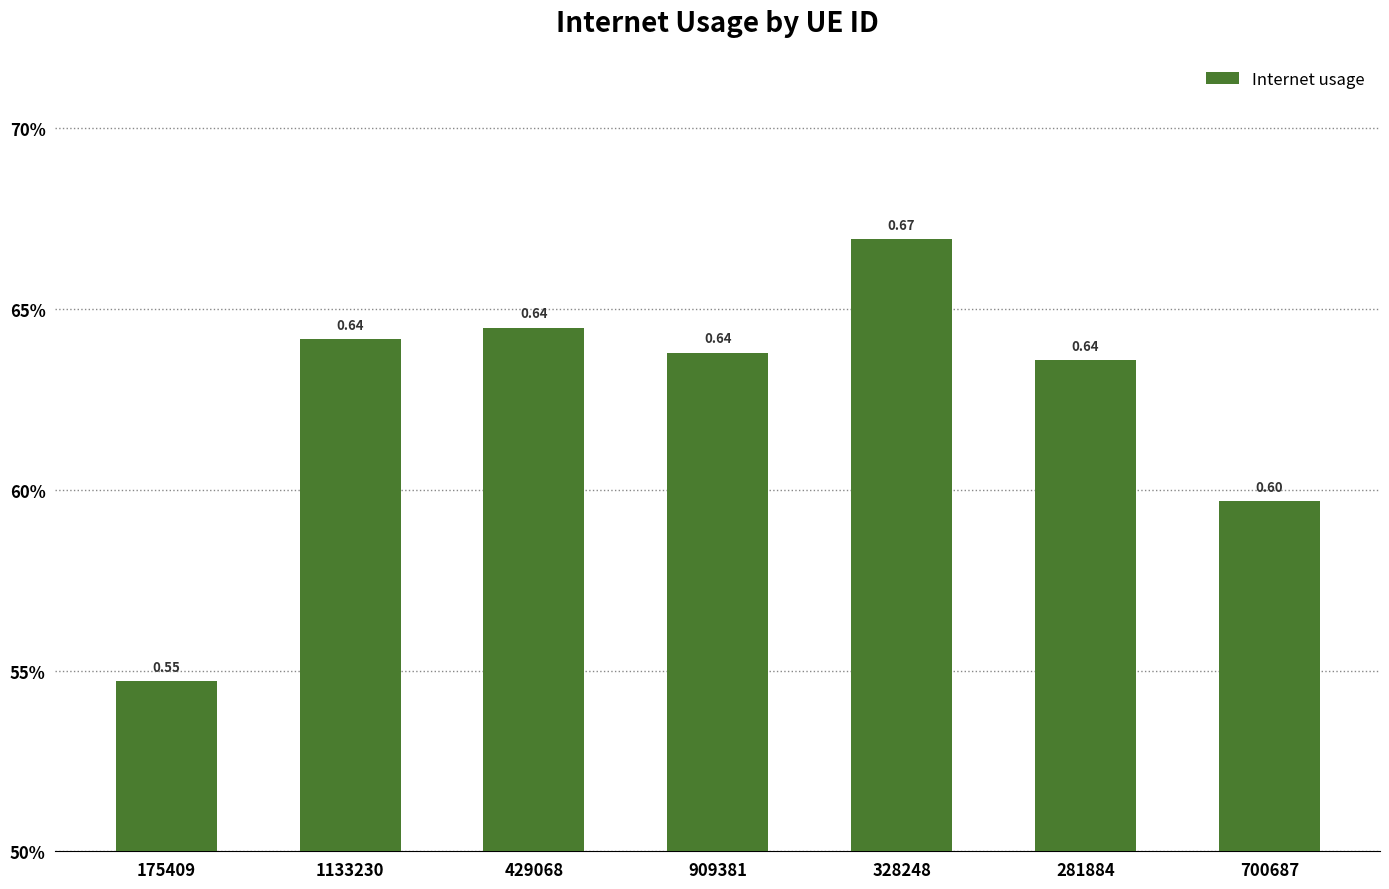

What is the label of the 3rd bar from the right?

328248